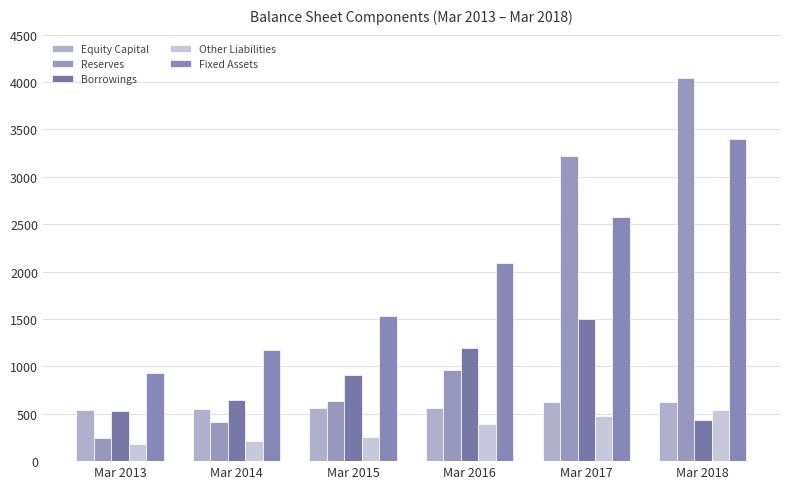

Reading right to left, what are all the values shown in this chart?

Equity Capital: Mar 2018=624	Mar 2017=624	Mar 2016=562	Mar 2015=562	Mar 2014=547	Mar 2013=544
Reserves: Mar 2018=4045	Mar 2017=3218	Mar 2016=959	Mar 2015=638	Mar 2014=409	Mar 2013=245
Borrowings: Mar 2018=439	Mar 2017=1497	Mar 2016=1192	Mar 2015=904	Mar 2014=641	Mar 2013=526
Other Liabilities: Mar 2018=540	Mar 2017=480	Mar 2016=389	Mar 2015=251	Mar 2014=211	Mar 2013=176
Fixed Assets: Mar 2018=3400	Mar 2017=2578	Mar 2016=2094	Mar 2015=1528	Mar 2014=1172	Mar 2013=925